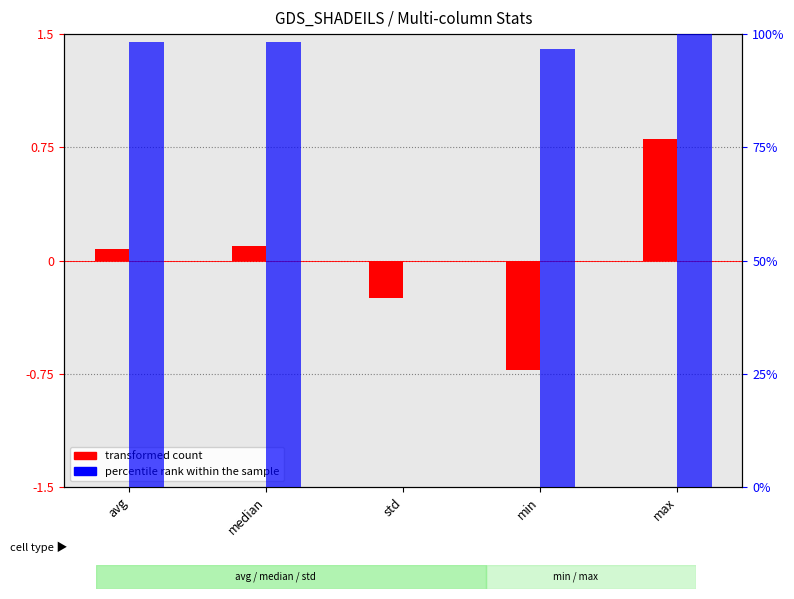

Reading right to left, transcribe all the data shown in this chart.

transformed count (col_14): 0.8	-0.7	-0.3	0.1	0.1
percentile rank within the sample (col_15): 100.0	96.7	0.0	98.2	98.3